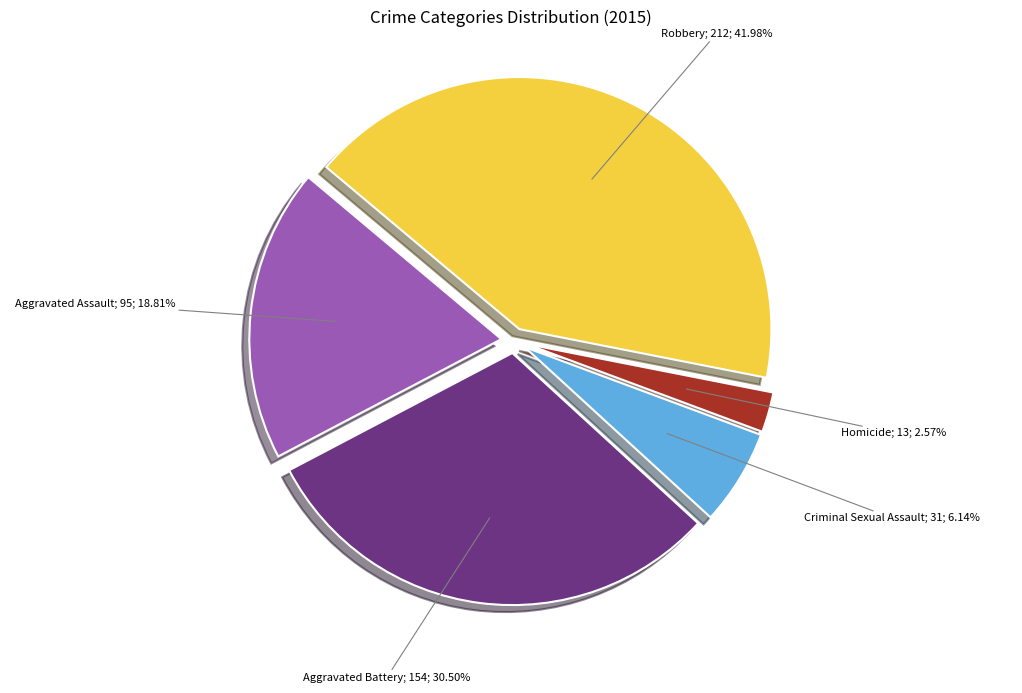

Is there a majority slice in this chart?

No